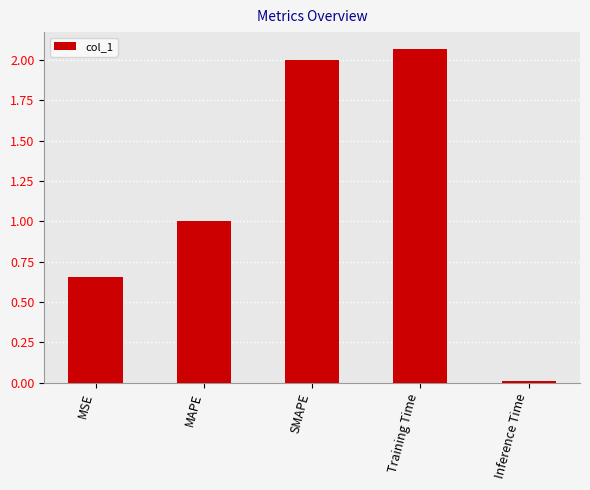

What position from the left is Training Time?

4